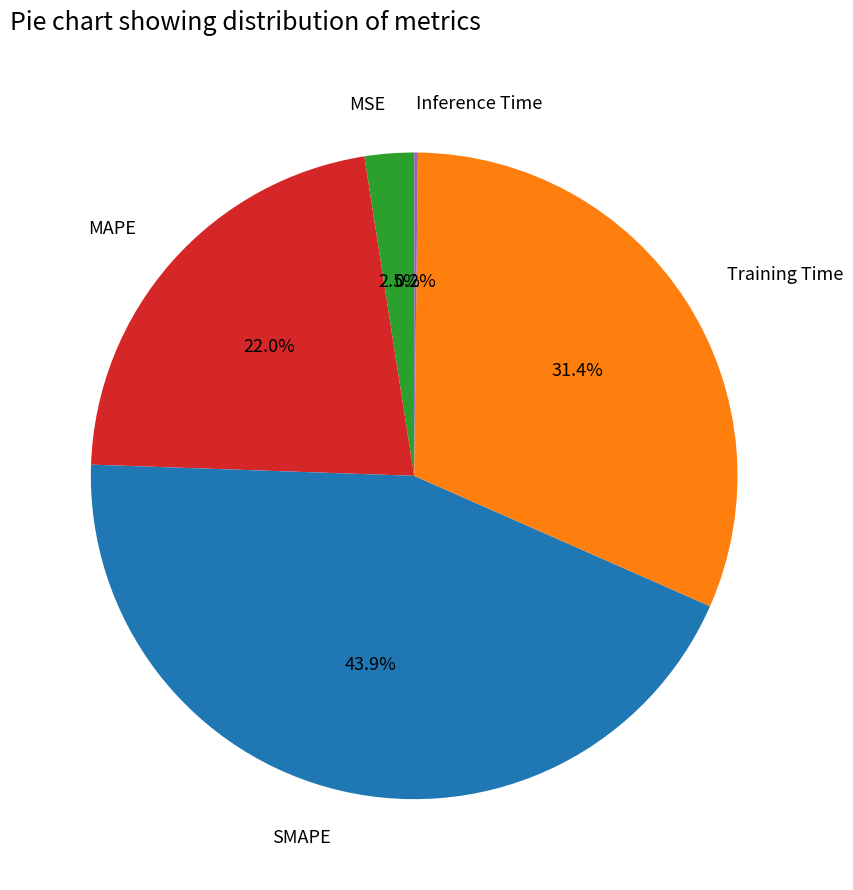

To the nearest percent, what percentage of the pie is MAPE?

22%